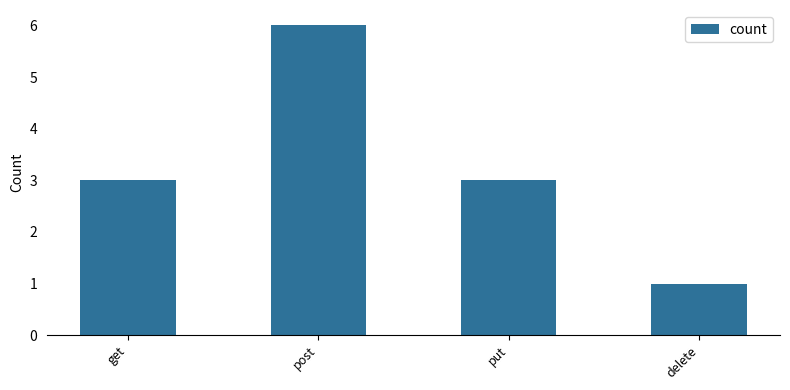

What is the smallest value displayed?

1